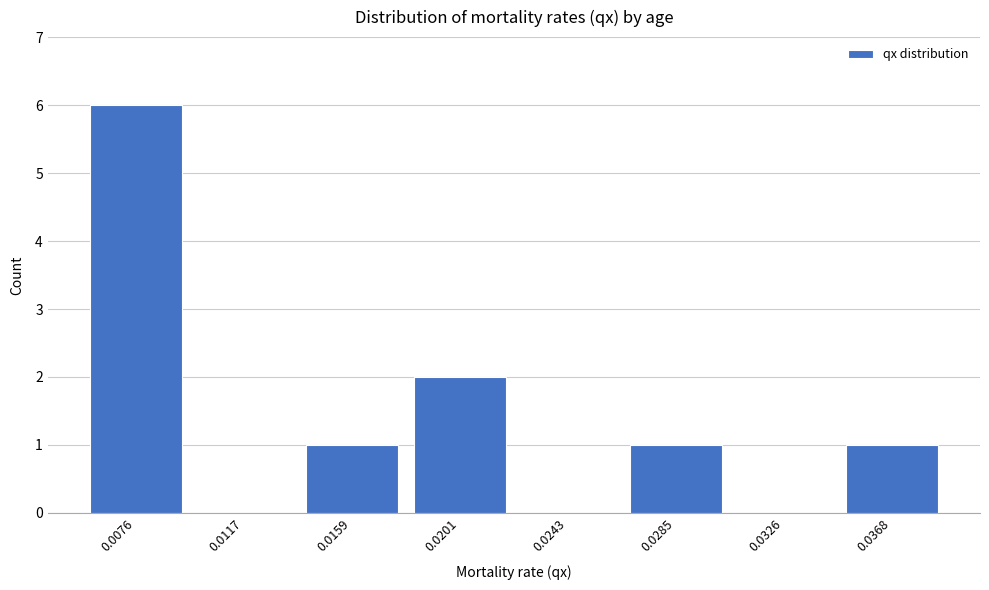

Reading left to right, transcribe all the data shown in this chart.

0.0076=6	0.0117=0	0.0159=1	0.0201=2	0.0243=0	0.0285=1	0.0326=0	0.0368=1